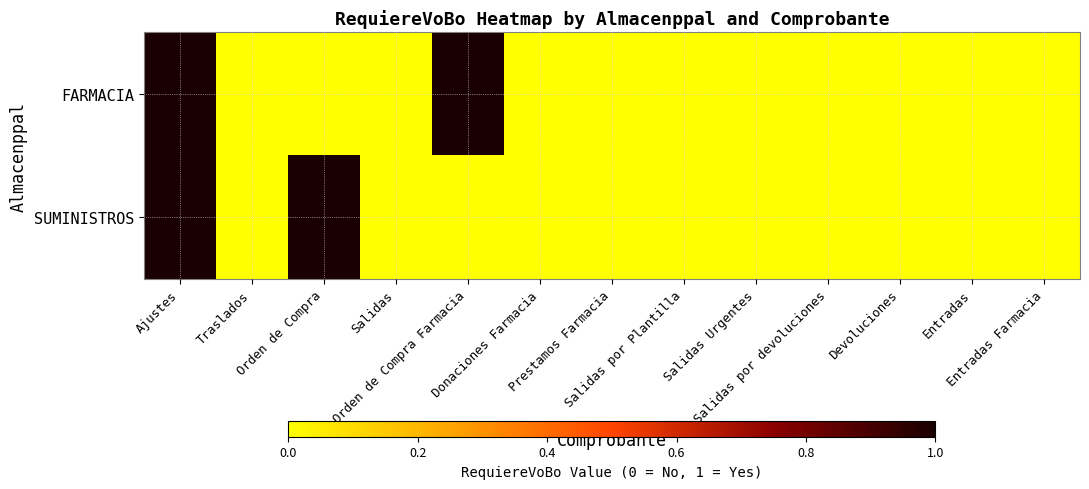

Rank the series by their maximum value, from lowest to highest.

FARMACIA, SUMINISTROS